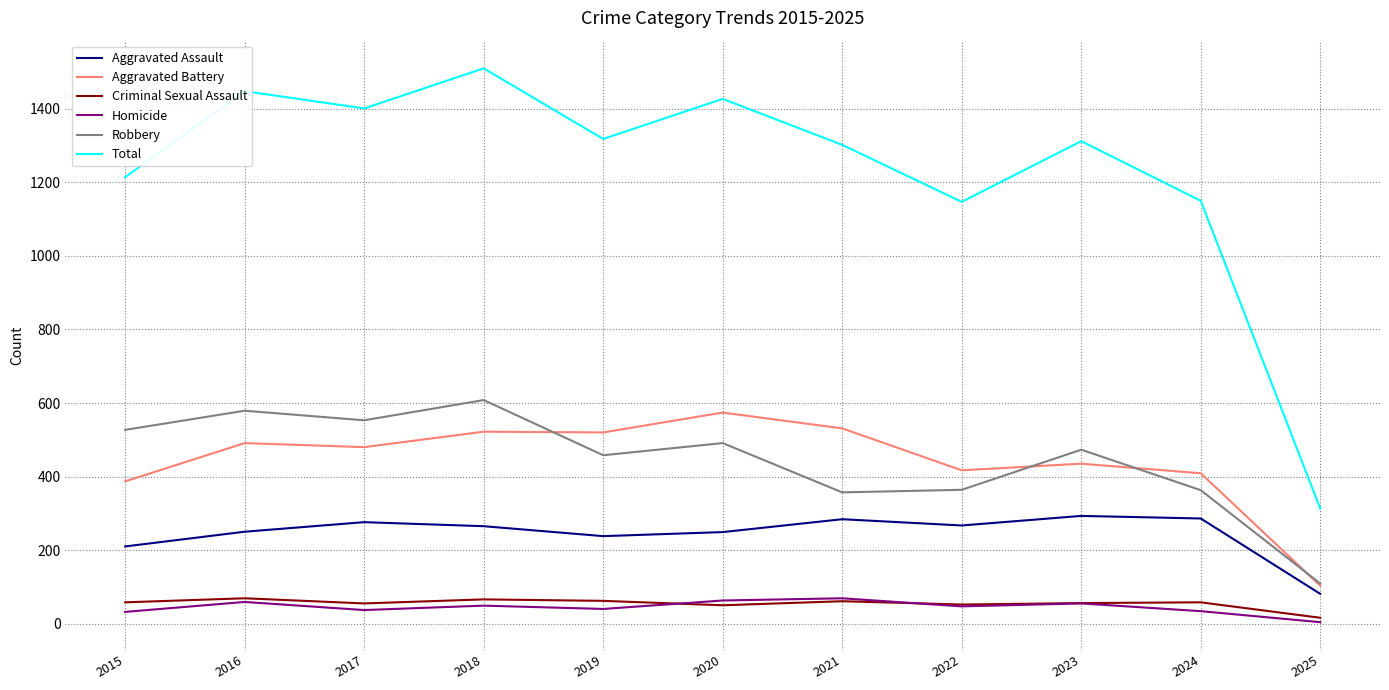

Which series has the largest total across all categories?

Total